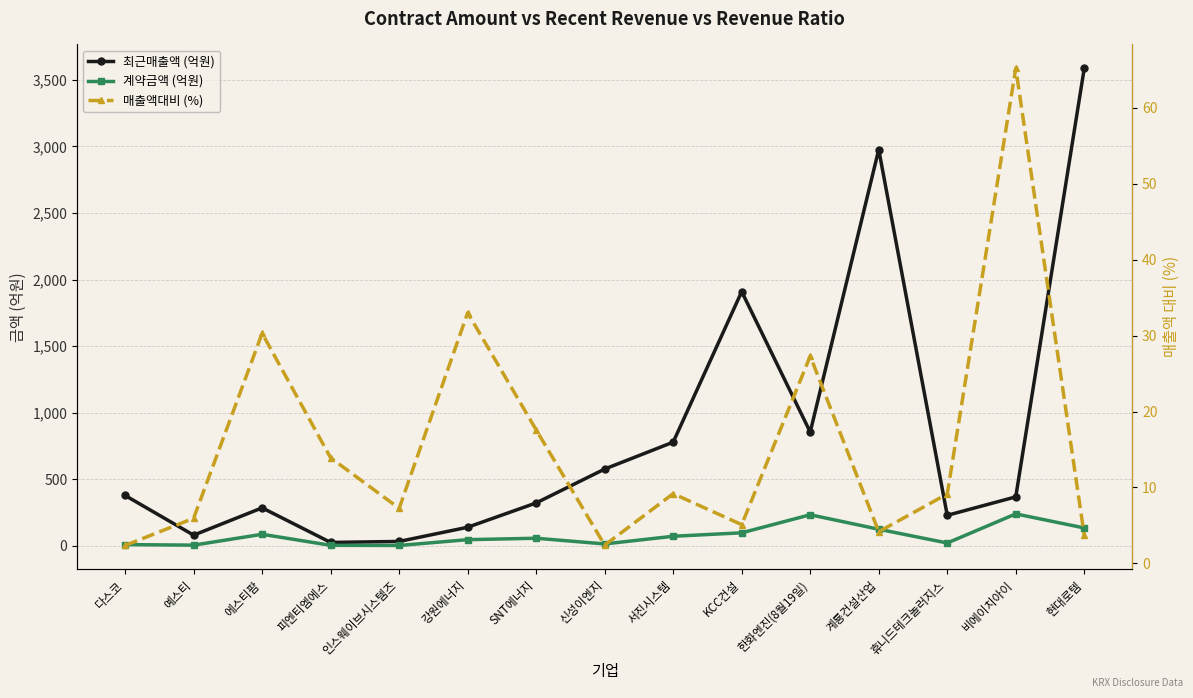

Rank the categories by 최근매출액 (억원) value from highest to lowest.

현대로템, 계룡건설산업, KCC건설, 한화엔진(8월19일), 서진시스템, 신성이엔지, 다스코, 비에이치아이, SNT에너지, 에스티팜, 휴니드테크놀러지스, 강원에너지, 예스티, 인스웨이브시스템즈, 피엔티엠에스